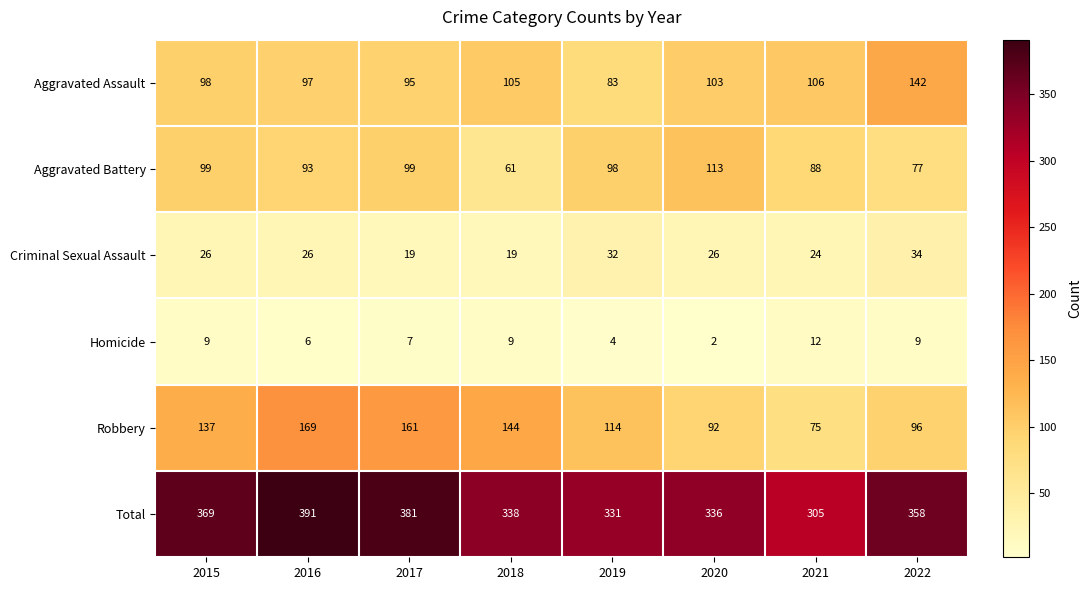

What is the sum of the Aggravated Assault values at 2019 and 2016?

180